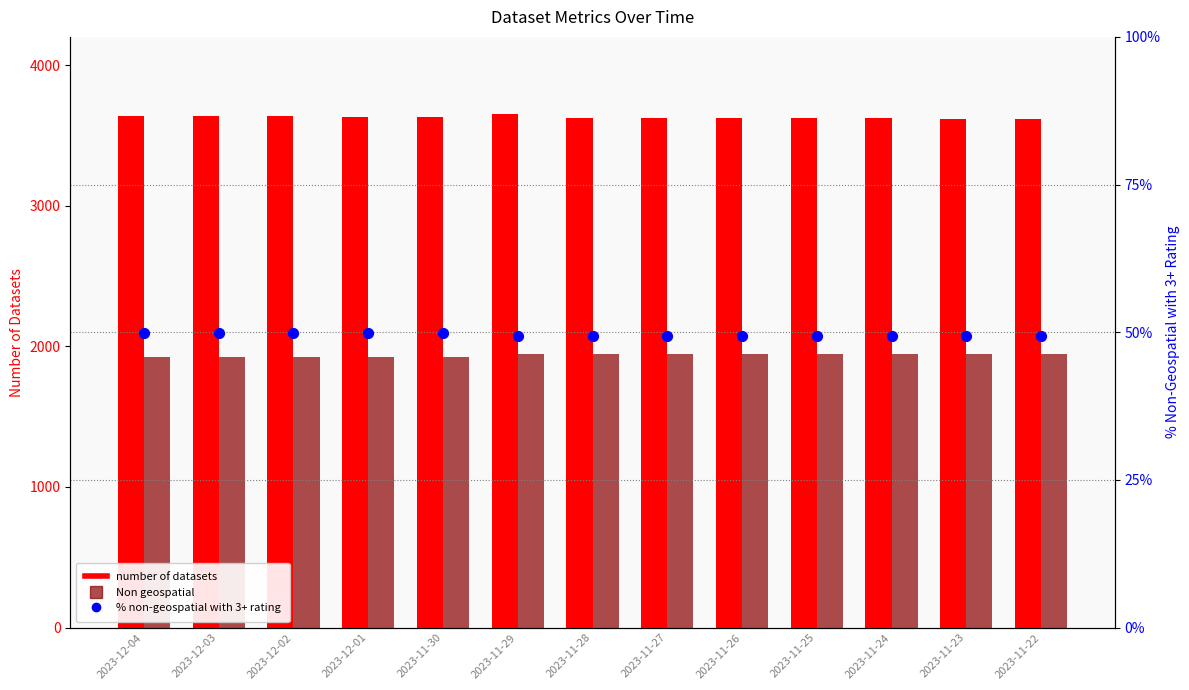

What is the total value across all series at 2023-12-04?

5608.9